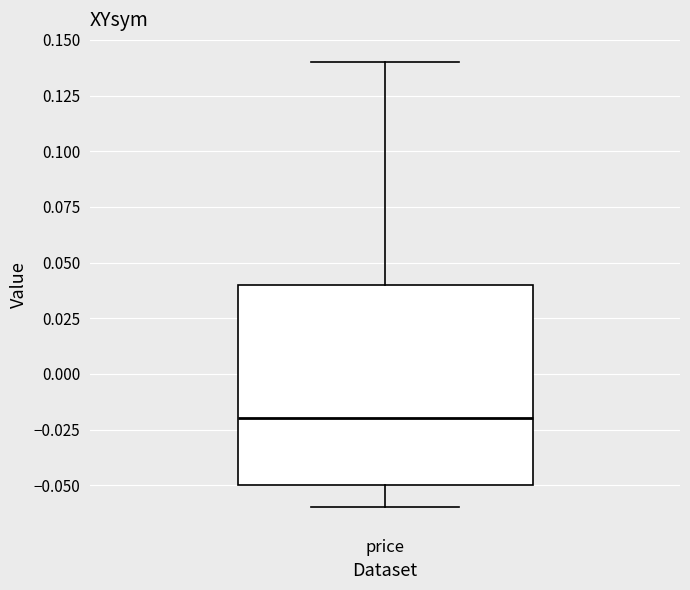

Read this box plot against the y-axis: the position of the median line, the range covered by the box, and the ends of both whiskers. The values are not printed on the chart, so give them approximately, as read against the axis.

median -0.02, box -0.05 to 0.04, whiskers -0.06 to 0.14